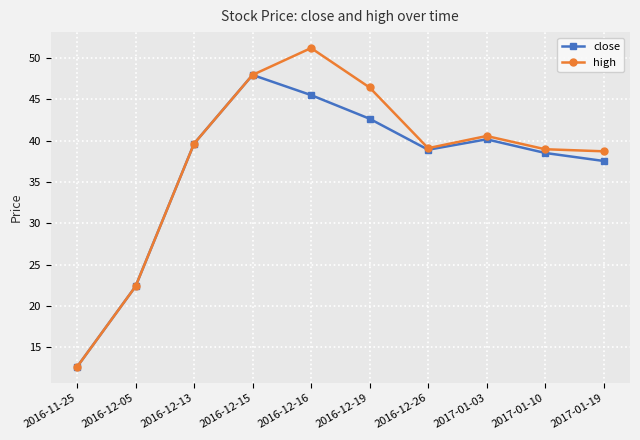

Which series changed the most between 2016-12-05 and 2016-12-19?

high